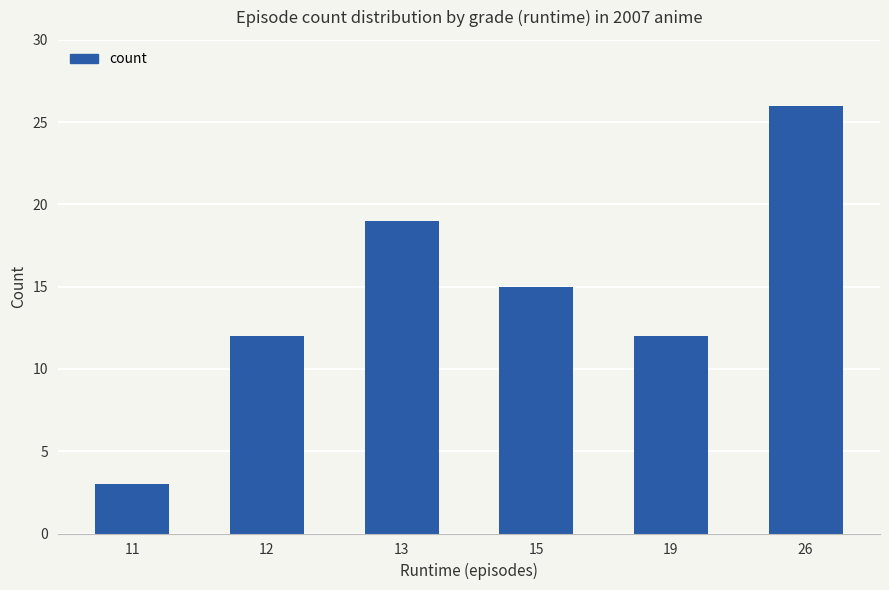

What is the sum of all values?

87